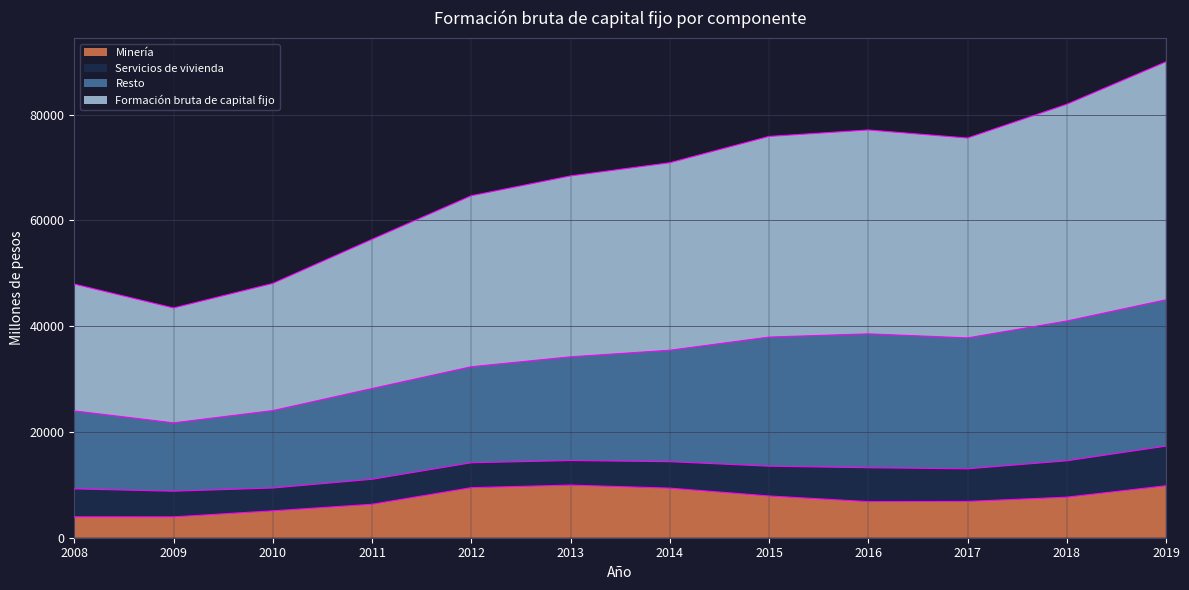

What is the total value across all series at 2019?

89978